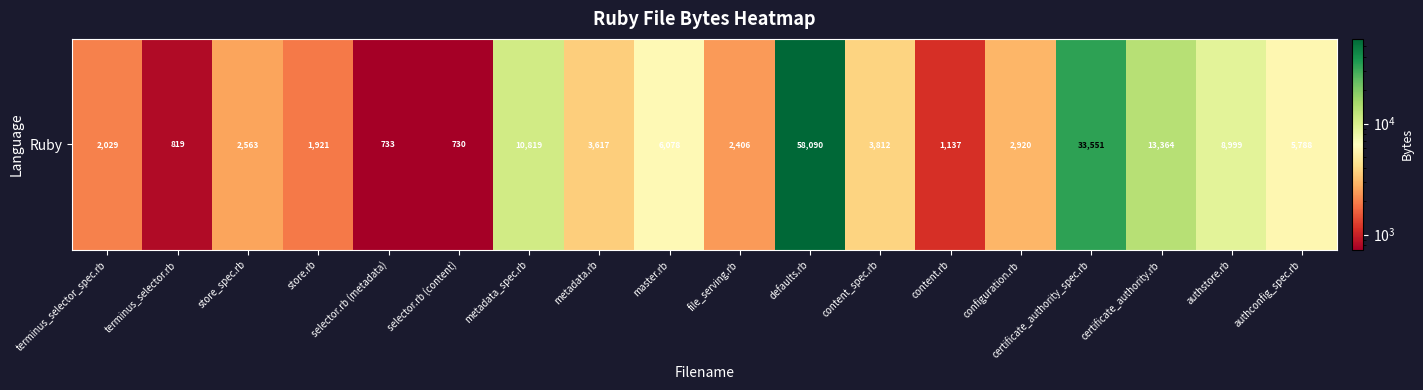

How many data points are above 3617?

8